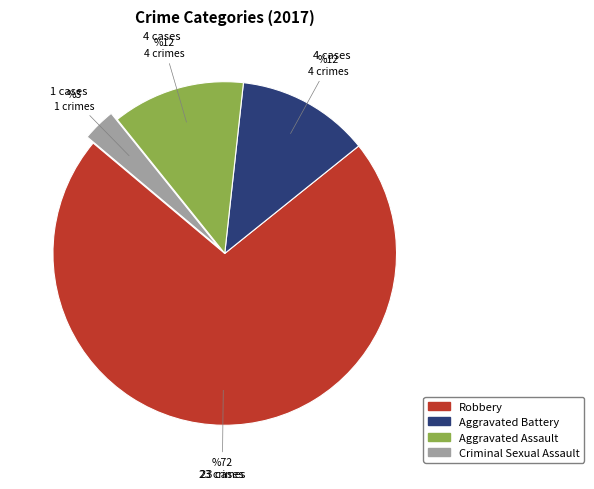

True or false: Criminal Sexual Assault accounts for 3% of the total.

True